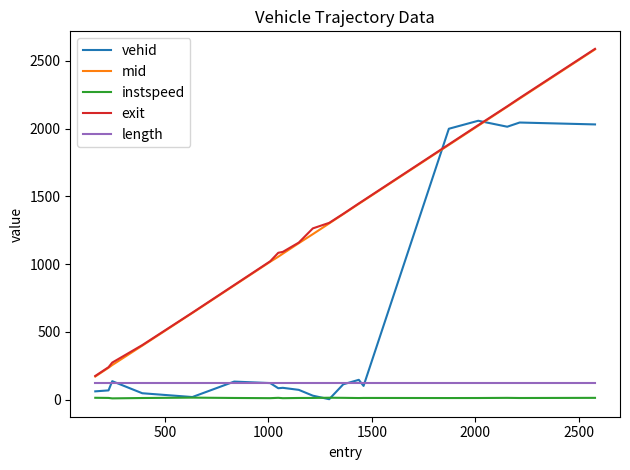

True or false: exit and instspeed intersect in this chart.

False